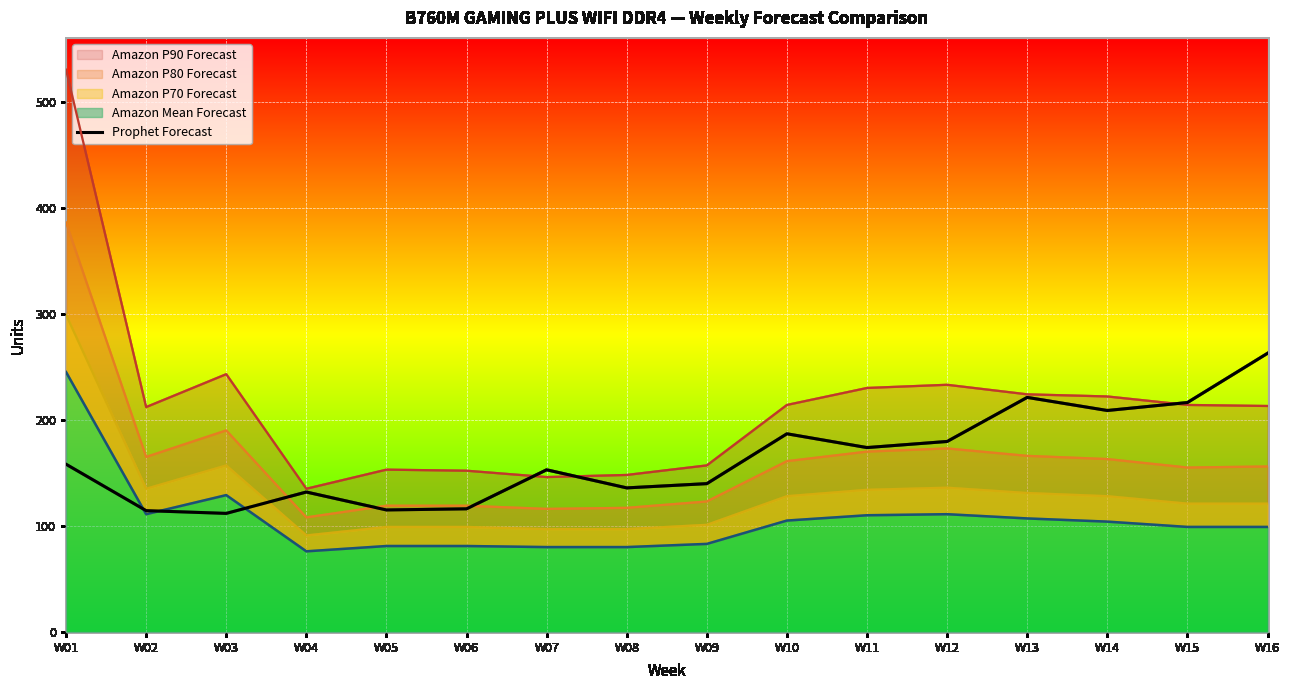

True or false: the data shows 135.8 at W08.

True